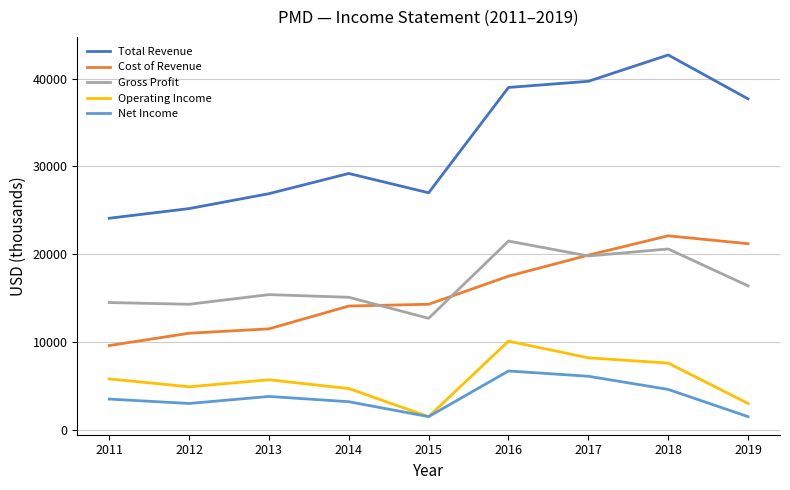

What is the spread (max minus min) of values at 2013?

23100